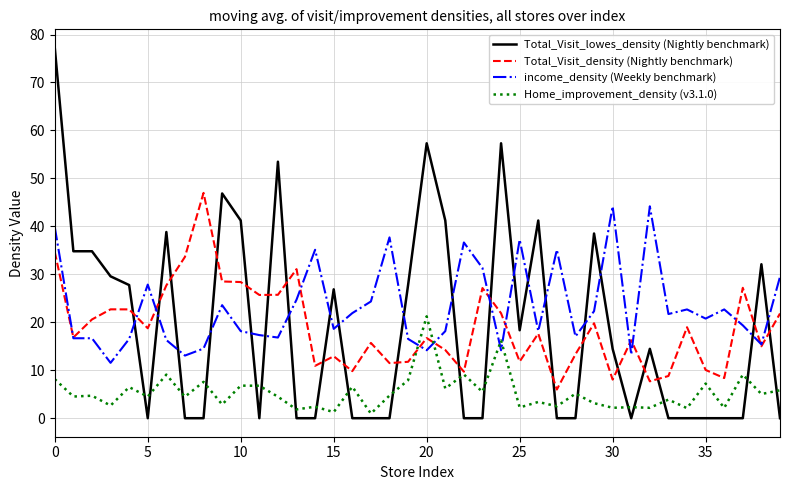

Which series ends up on top after the final intersection of income_density (Weekly benchmark) and Total_Visit_lowes_density (Nightly benchmark)?

income_density (Weekly benchmark)